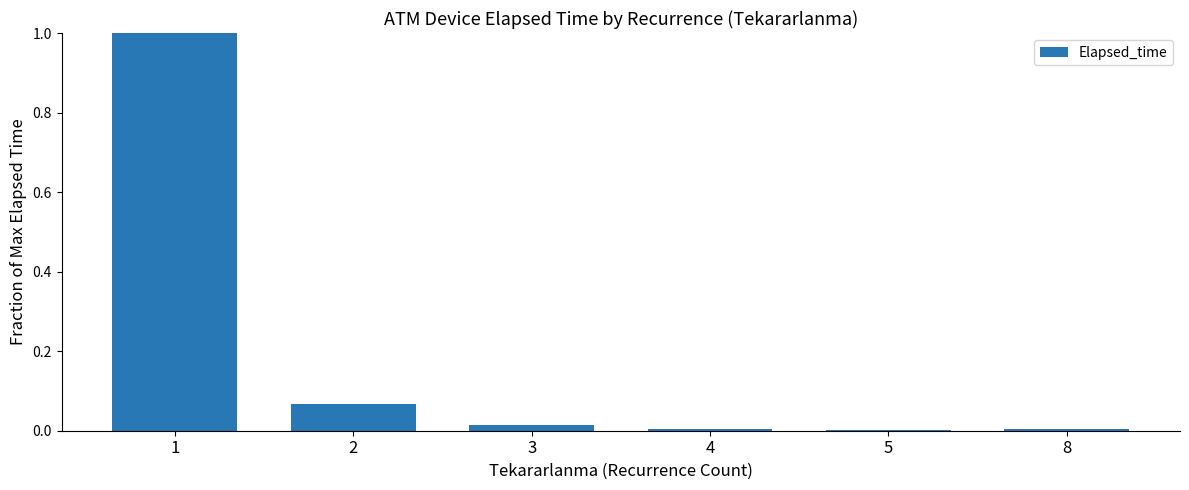

What is the sum of all values?

1.1